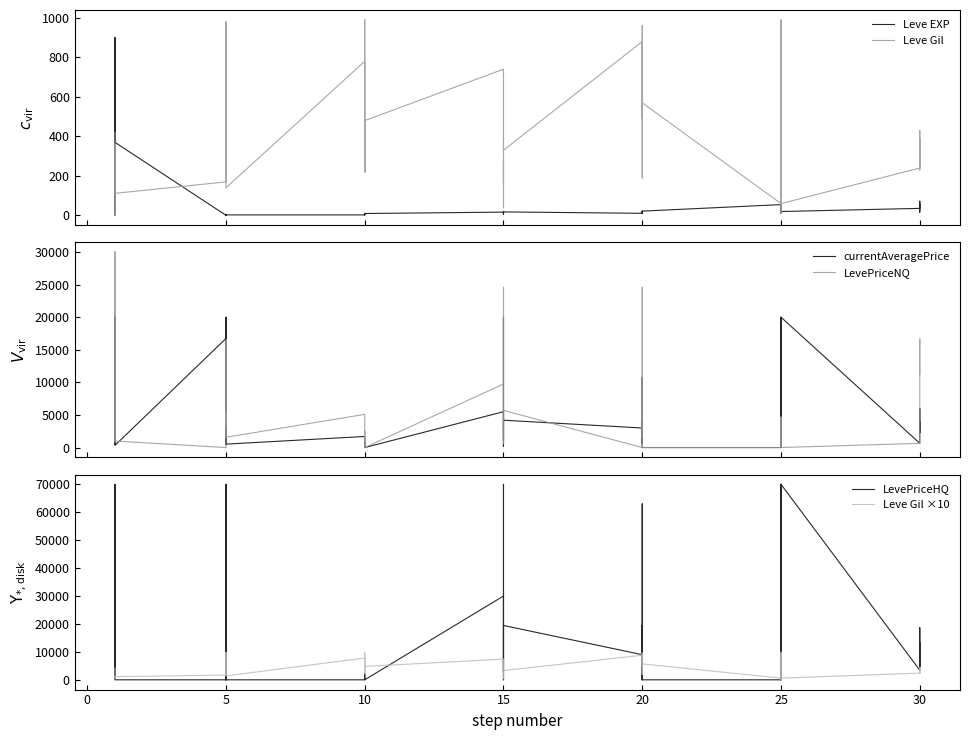

What is the difference between the maximum and second lowest values in the LevePriceHQ series?

70000